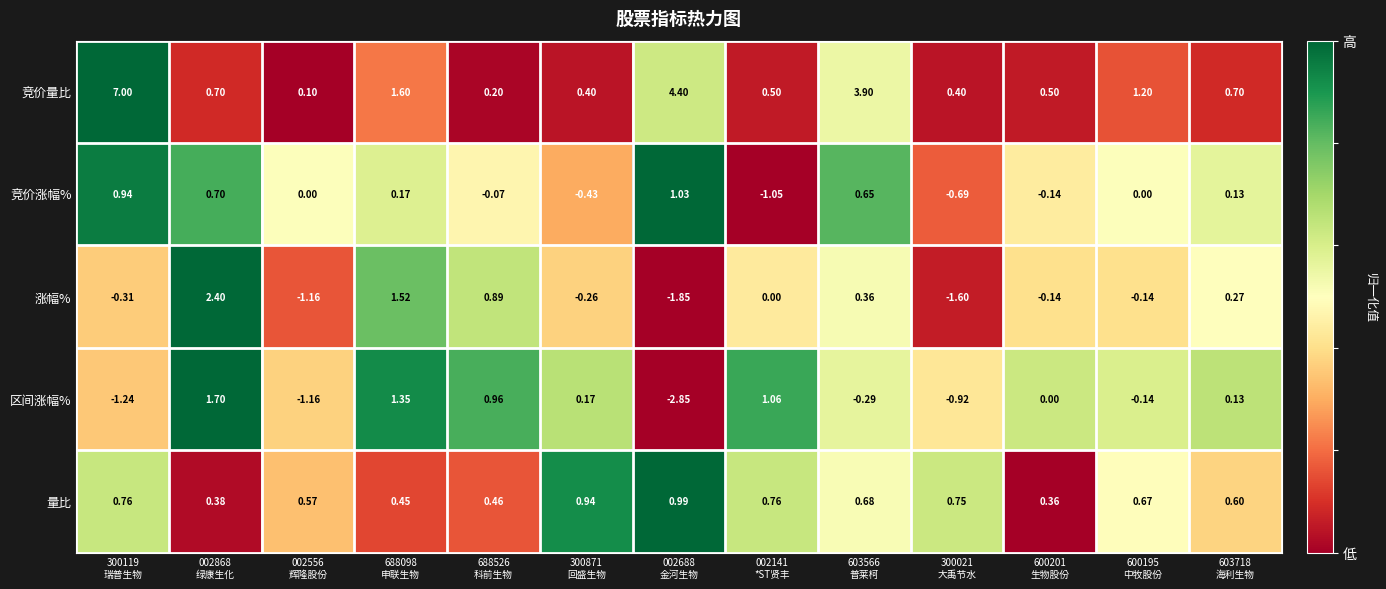

Which series has the largest total across all categories?

竞价量比